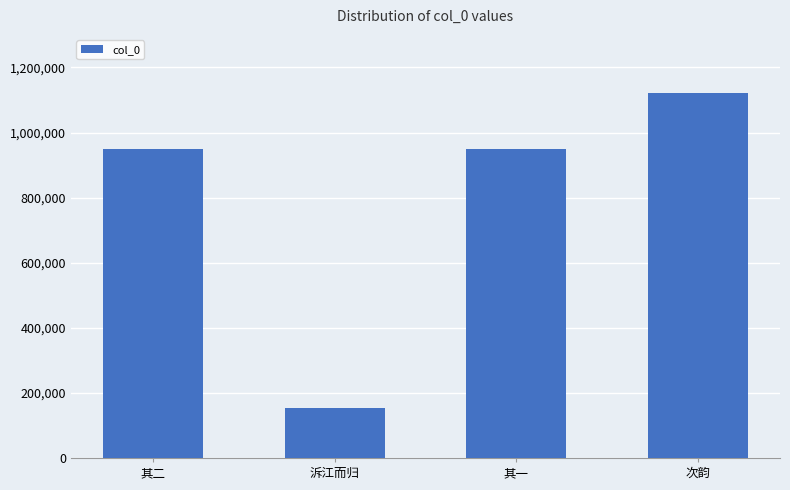

What is the difference between the values at 其二 and 其一?

1